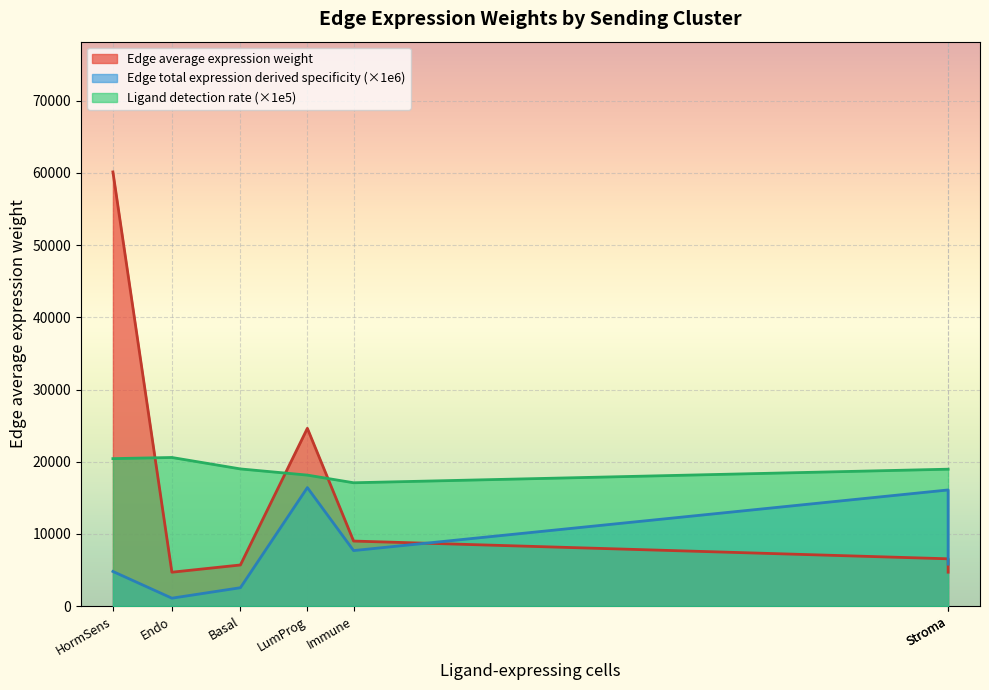

Which series changed the most between Adipo and Endo?

Edge average expression weight